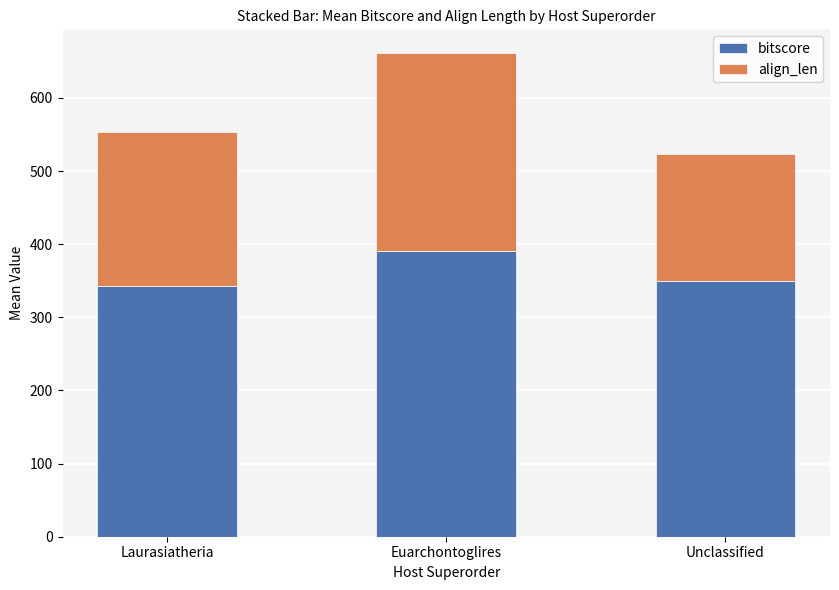

True or false: bitscore has a value of 479.1 at Laurasiatheria.

False